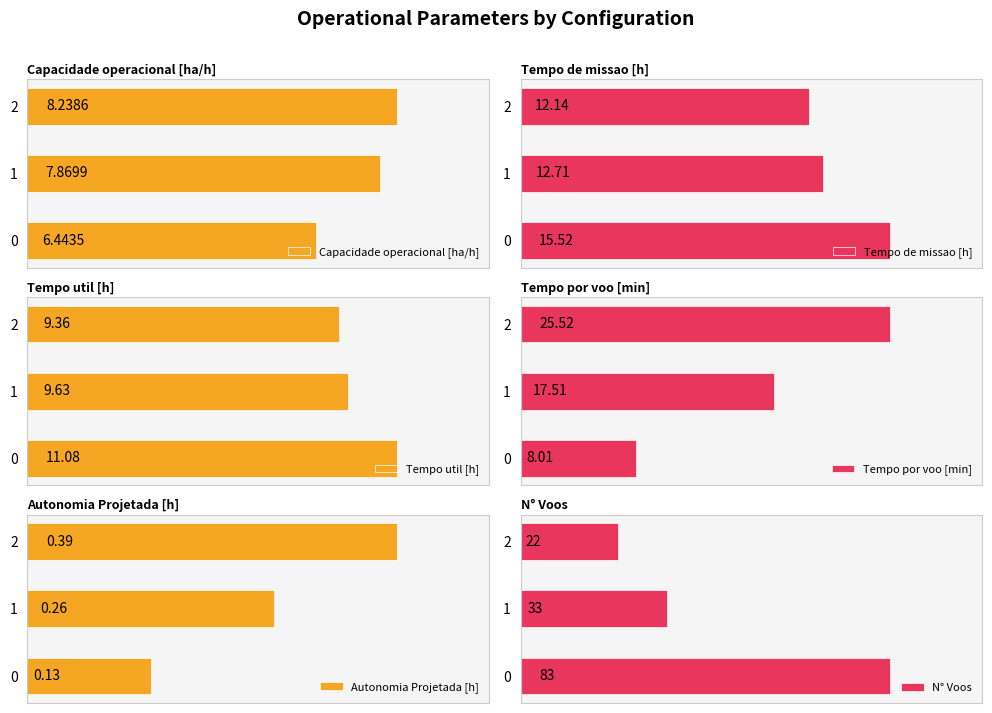

What is the total value across all series at 1?

81.0